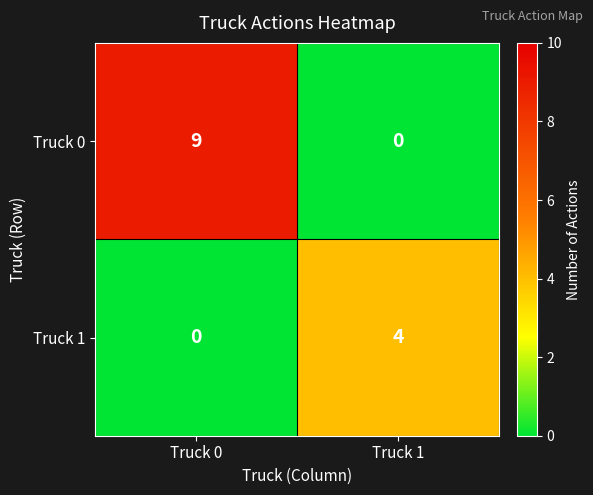

Which series has the largest total across all categories?

Truck 0